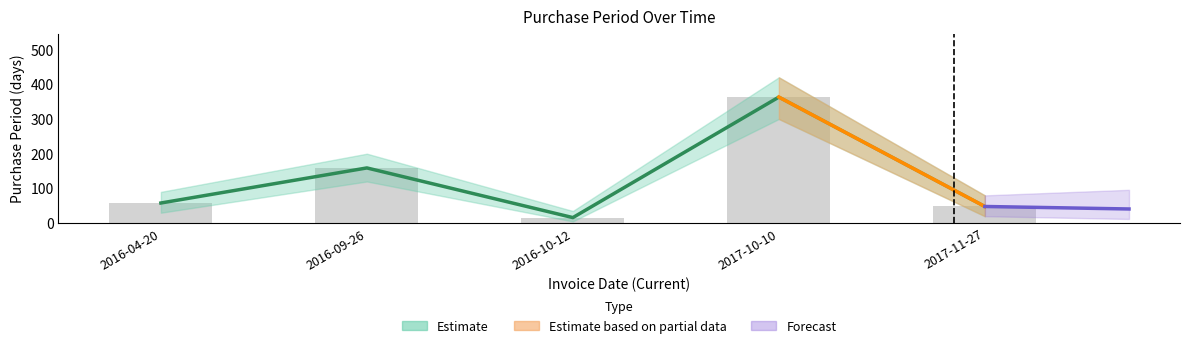

Reading left to right, what are all the values shown in this chart?

58	159	16	363	48